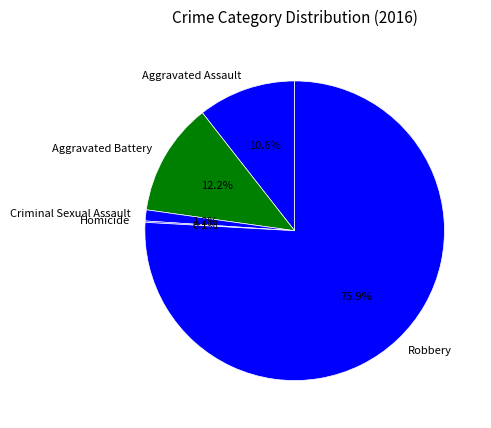

Which slice is the largest?

Robbery